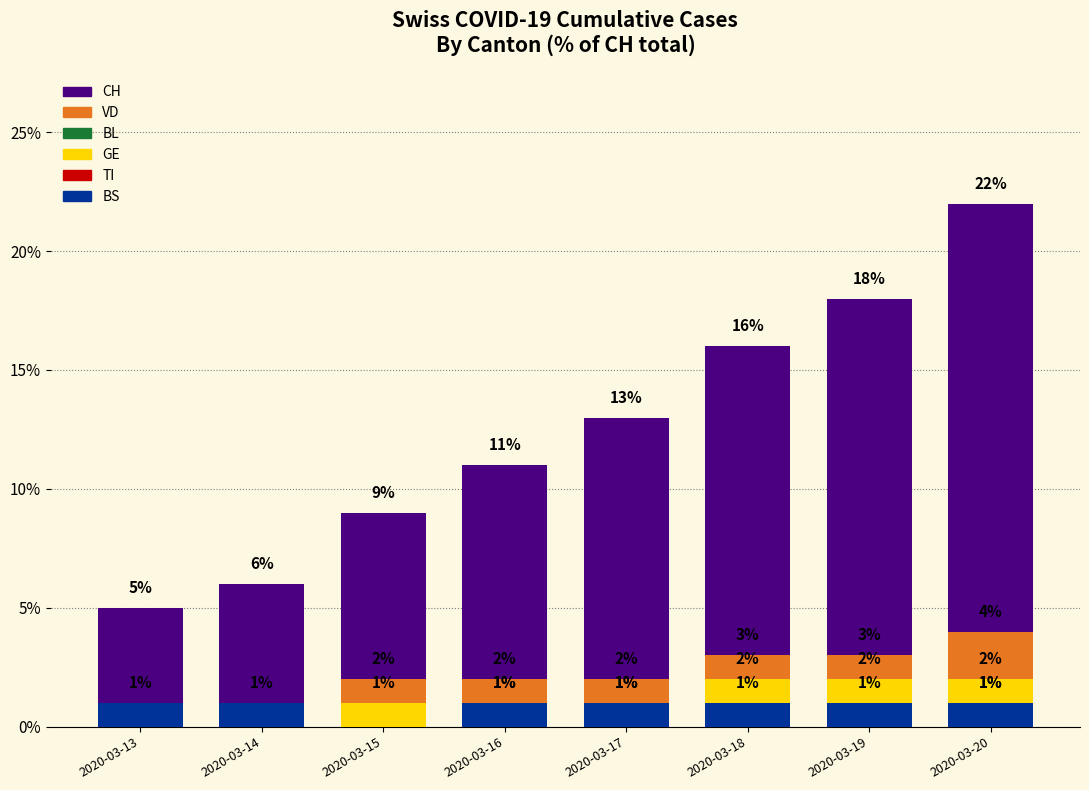

Is the value of BL at 2020-03-18 greater than the value of BS at 2020-03-17?

No